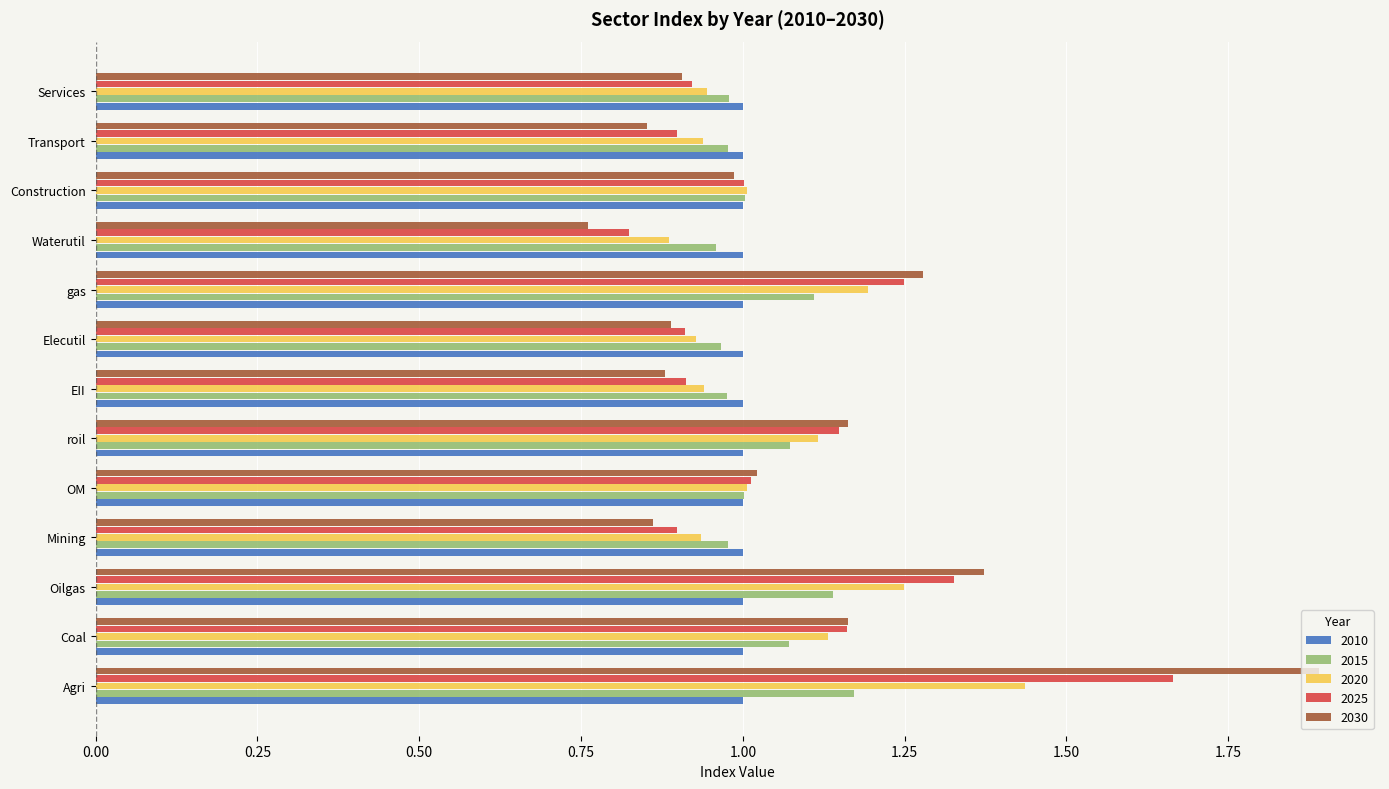

At which category does the chart reach its minimum across all series?

Waterutil